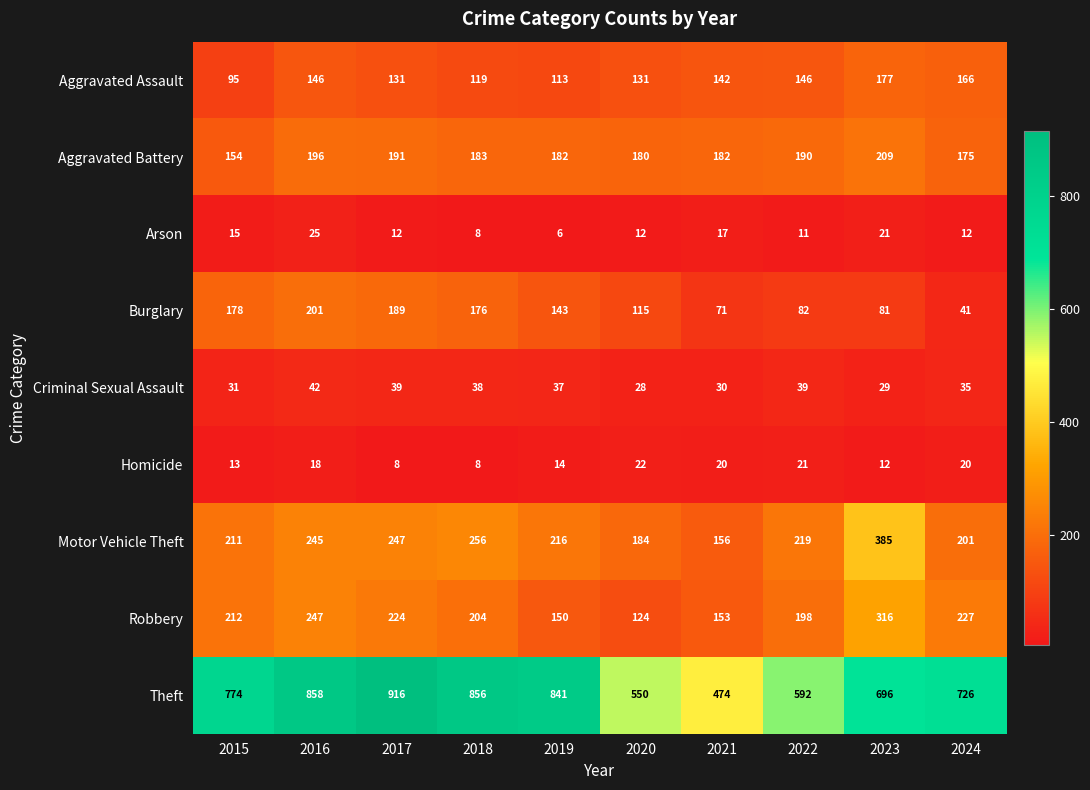

At which label is Motor Vehicle Theft closest to 270?

2018